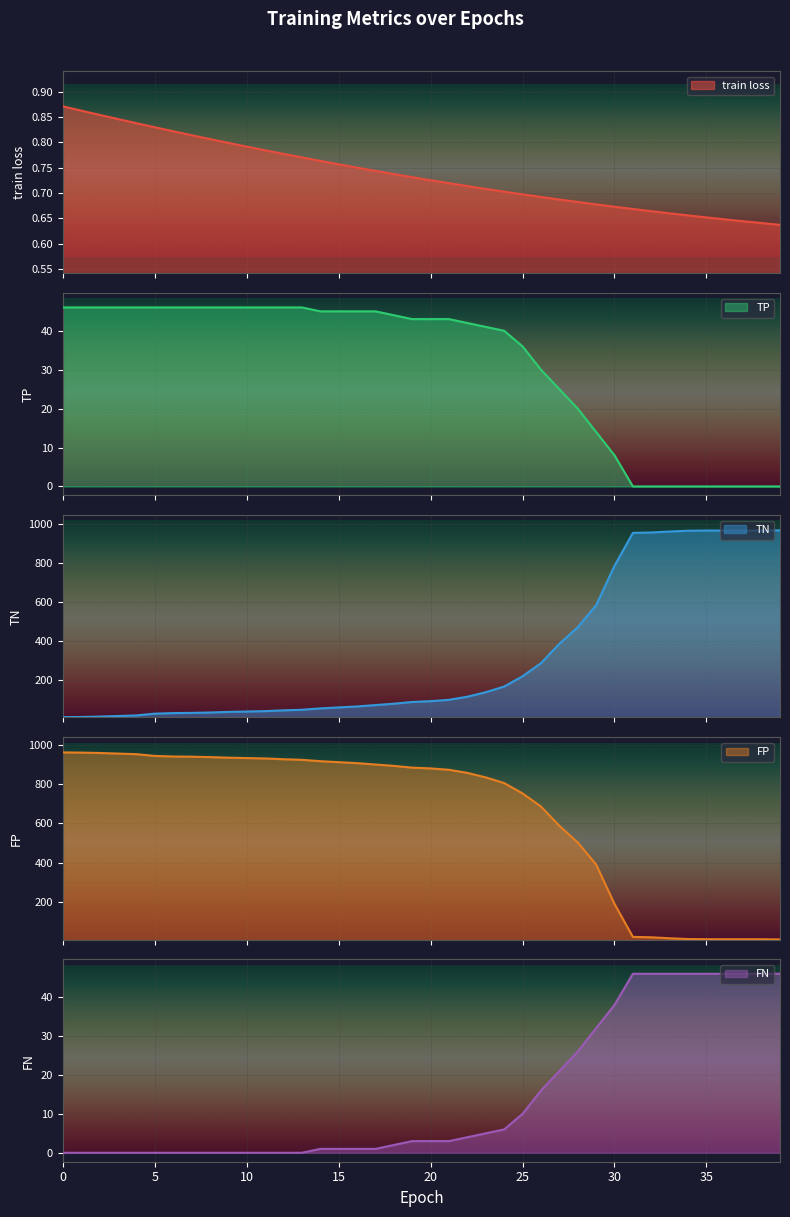

Is the value of TN at 31 greater than the value of train loss at 36?

Yes